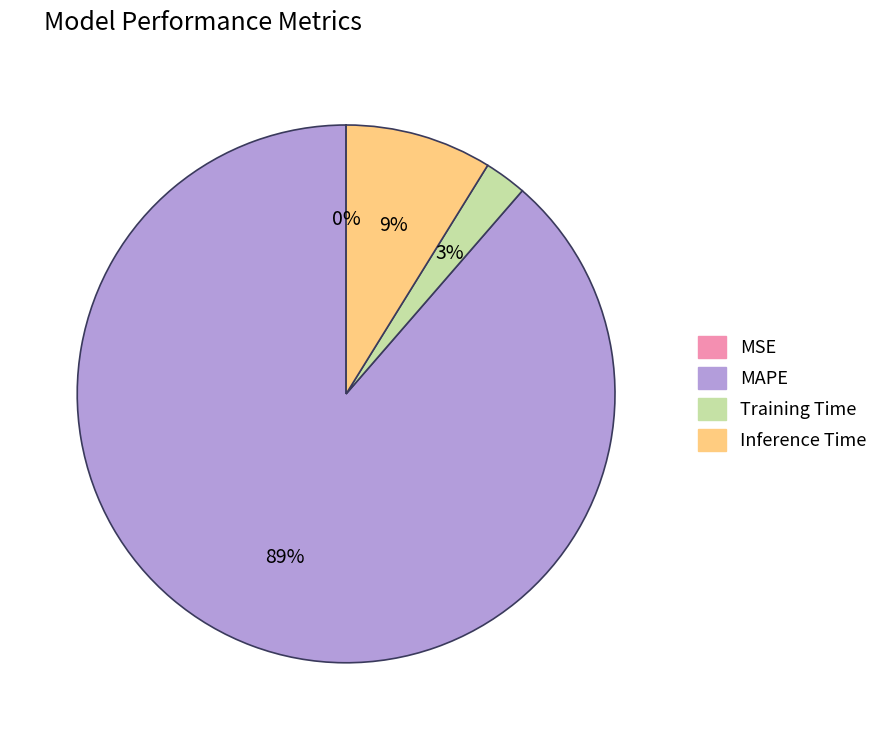

To the nearest percent, what percentage of the pie is Inference Time?

9%